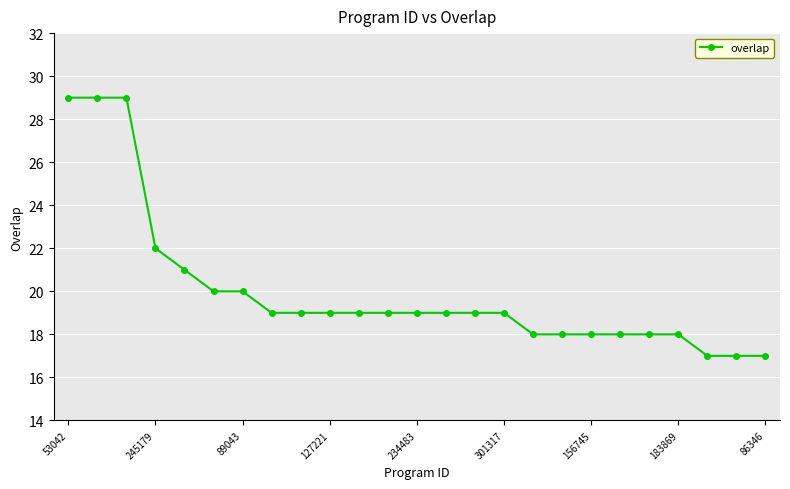

What is the difference between the maximum and minimum values?

12